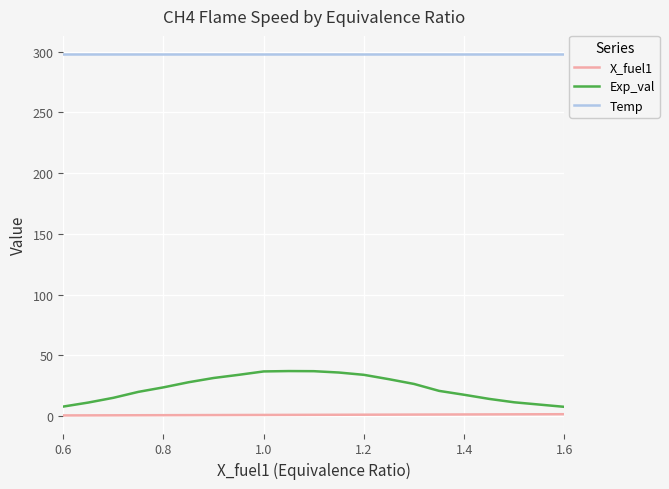

What is the smallest value displayed?

0.6